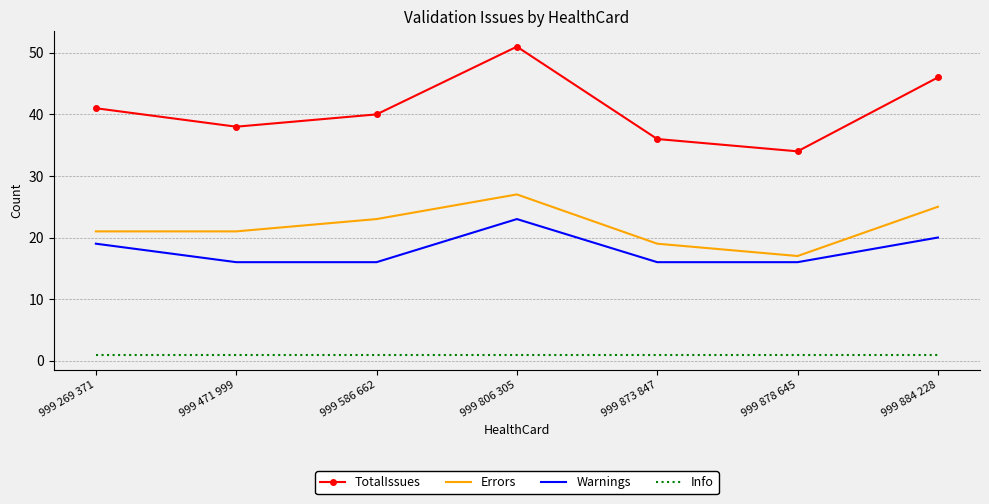

At 999 586 662, list the series in order from largest to smallest.

TotalIssues, Errors, Warnings, Info